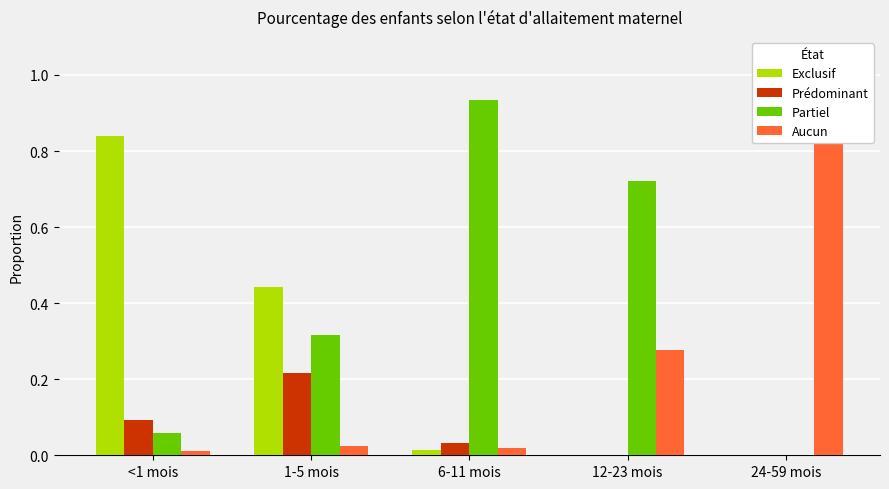

The value of Prédominant at 24-59 mois is 0.0. True or false?

True